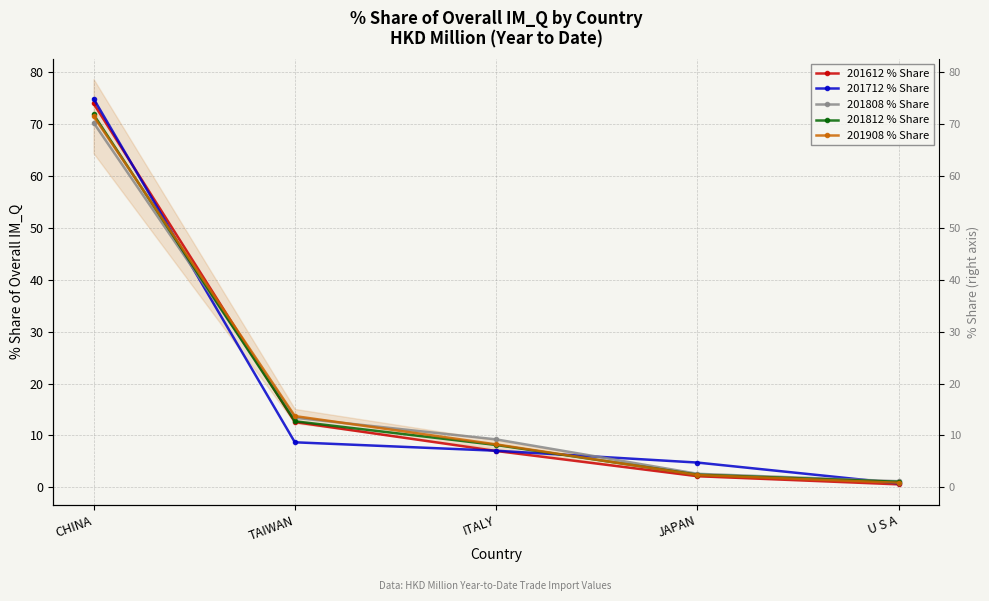

What is the sum of all 201612 % Share values?

96.2